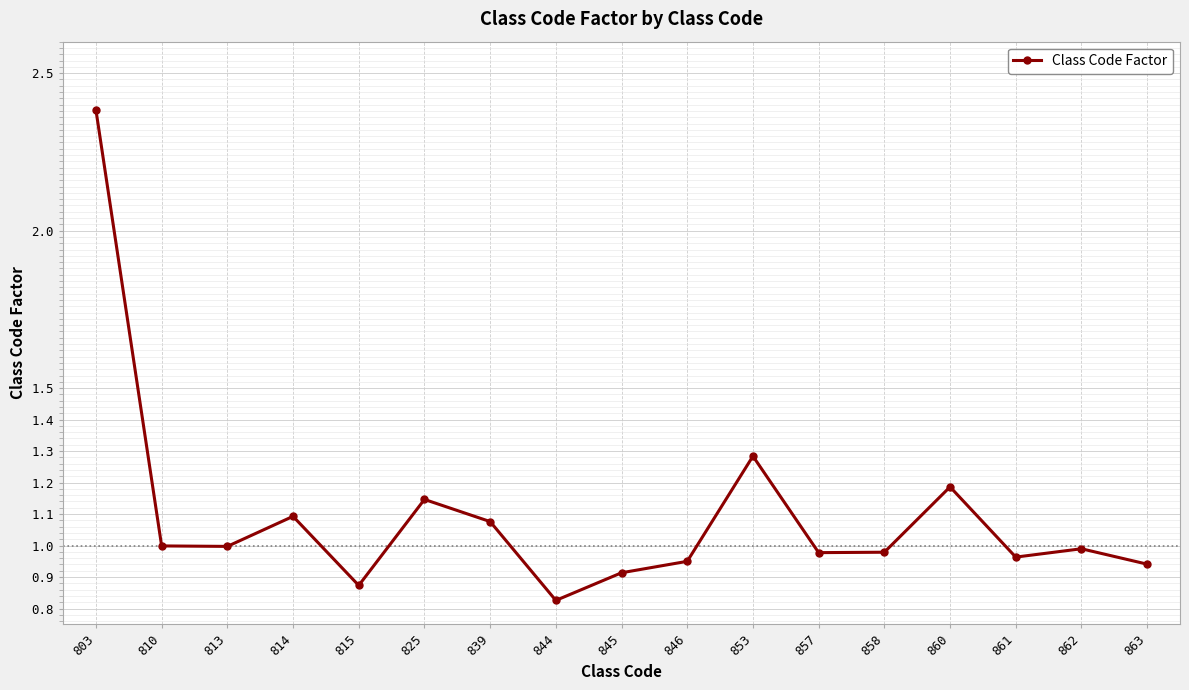

What is the maximum value shown in the chart?

2.4